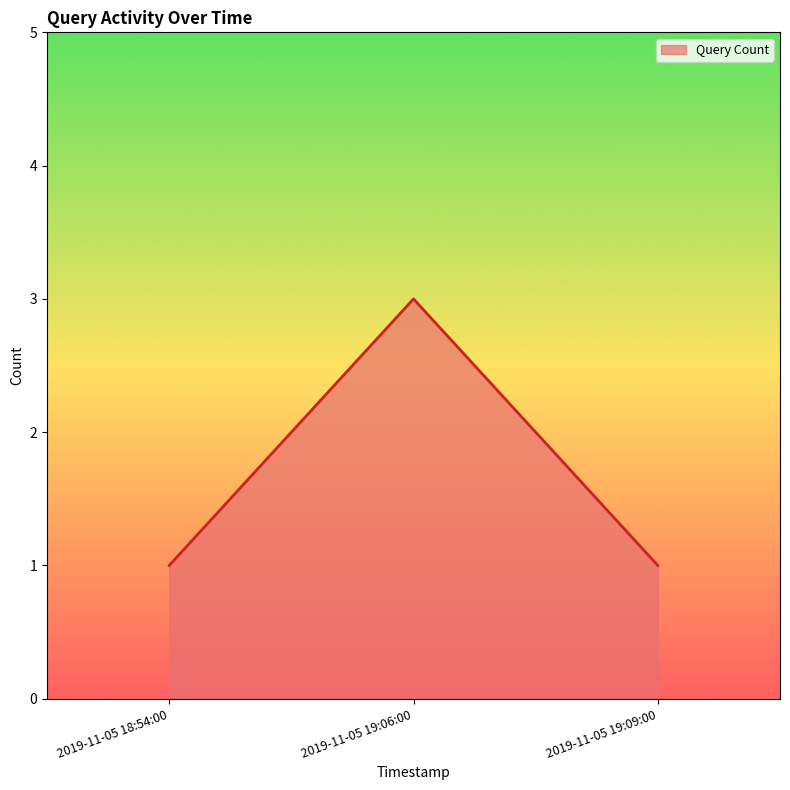

What is the maximum value shown in the chart?

3